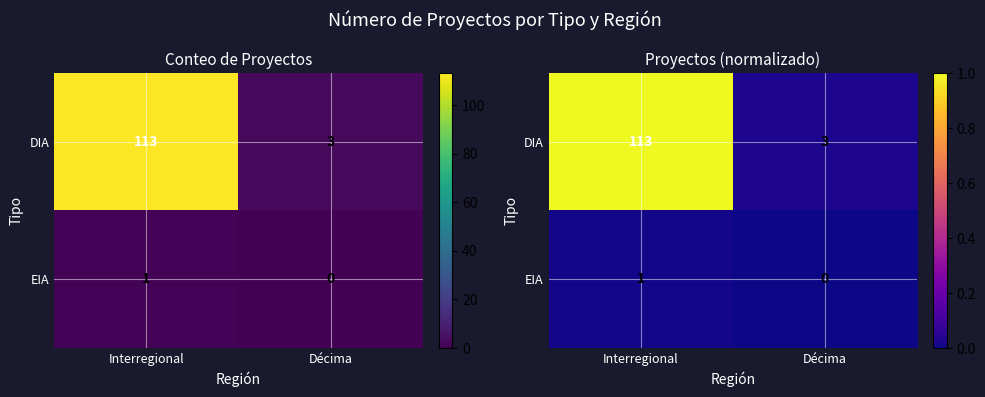

List the series in order of their peak value, lowest first.

EIA, DIA